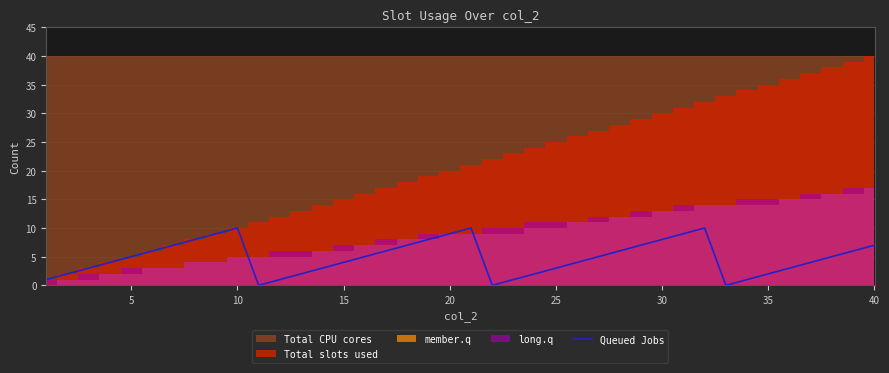

What is the maximum value for Queued Jobs?

10